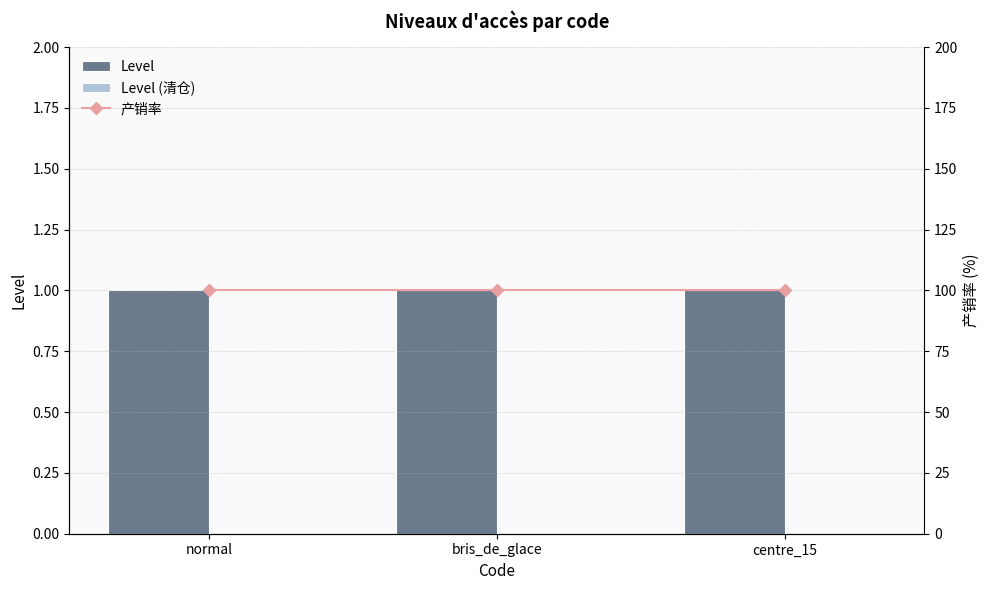

True or false: 产销率 has a value of 166 at normal.

False